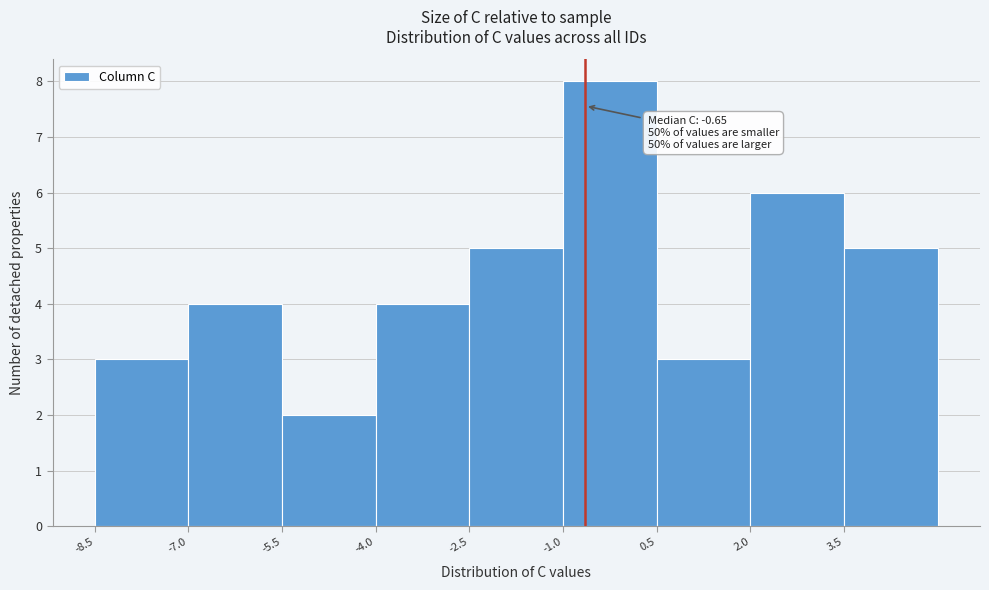

Which range on the x-axis has the tallest bar?

-1.0 to 0.5